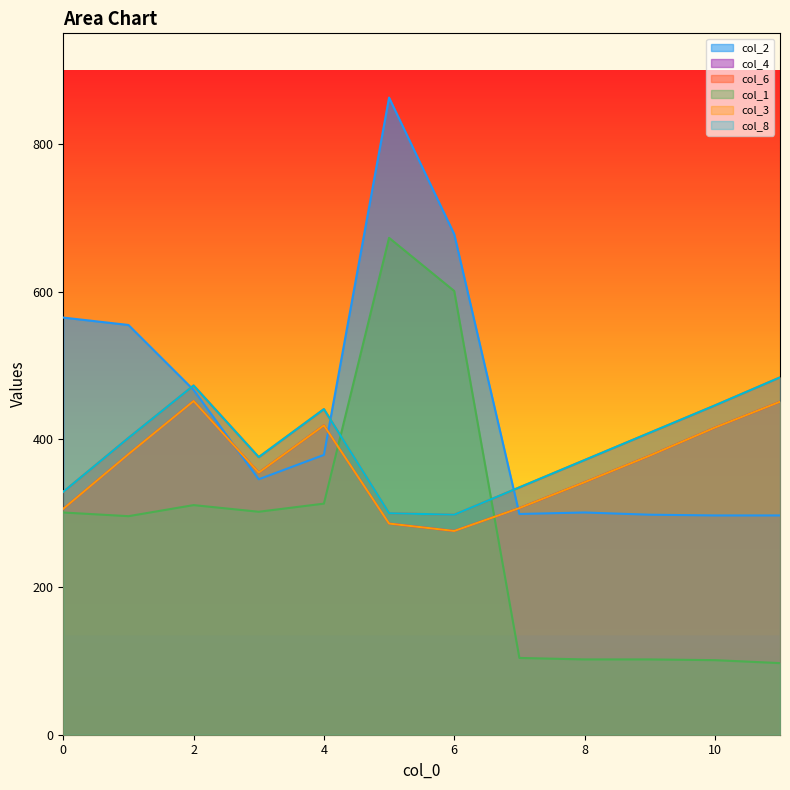

What is the minimum value shown in the chart?

97